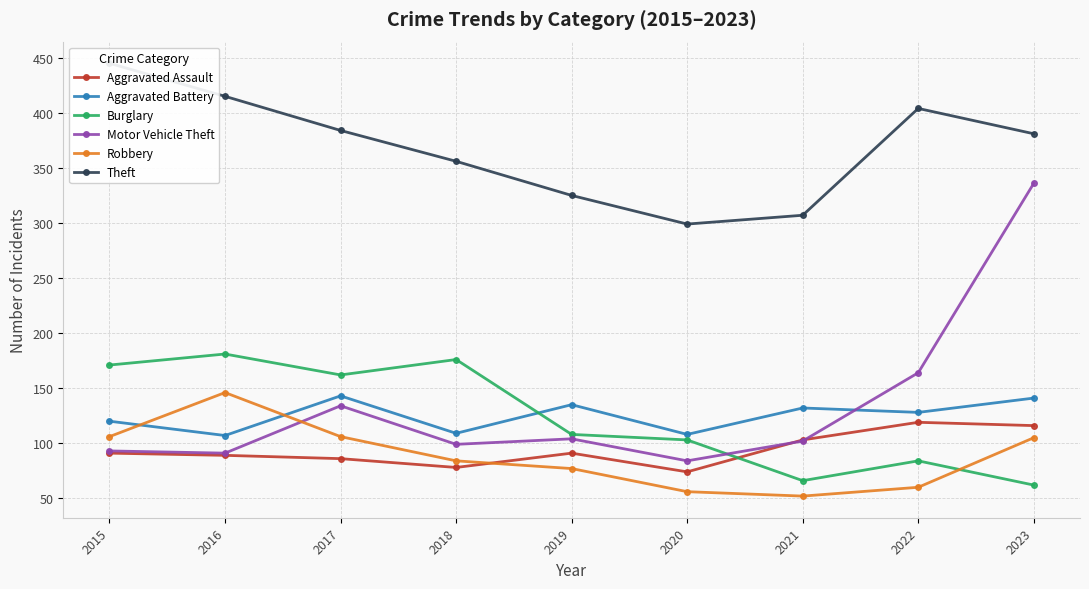

At which category is the sum across all series the highest?

2023